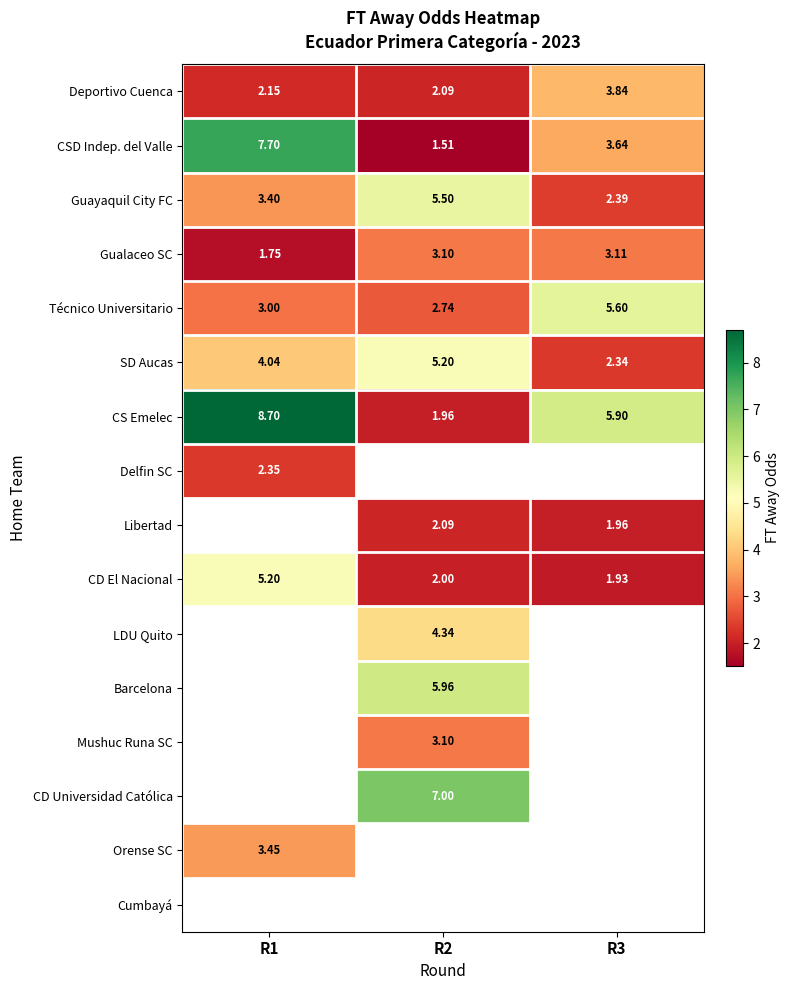

At how many categories does at least one series exceed 4?

3